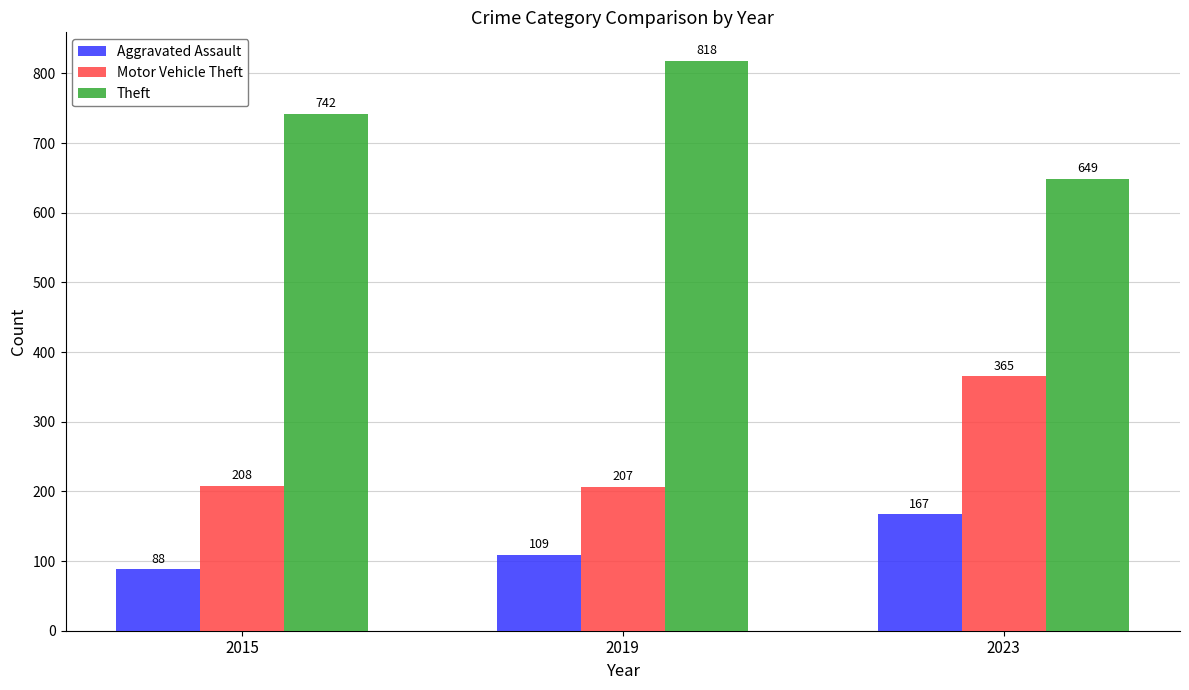

Reading left to right, transcribe all the data shown in this chart.

Aggravated Assault: 88	109	167
Motor Vehicle Theft: 208	207	365
Theft: 742	818	649